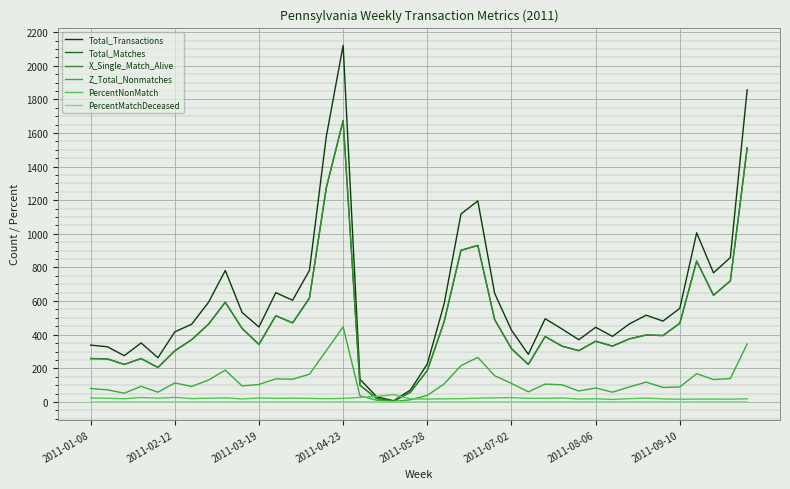

How many lines are shown in the chart?

6